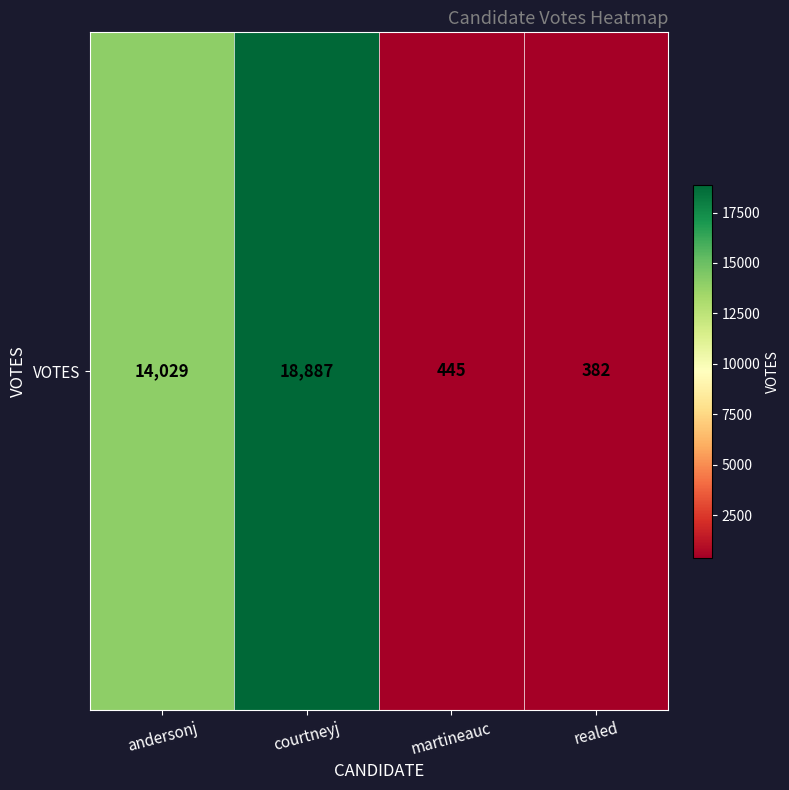

The value at courtneyj is 18887. True or false?

True